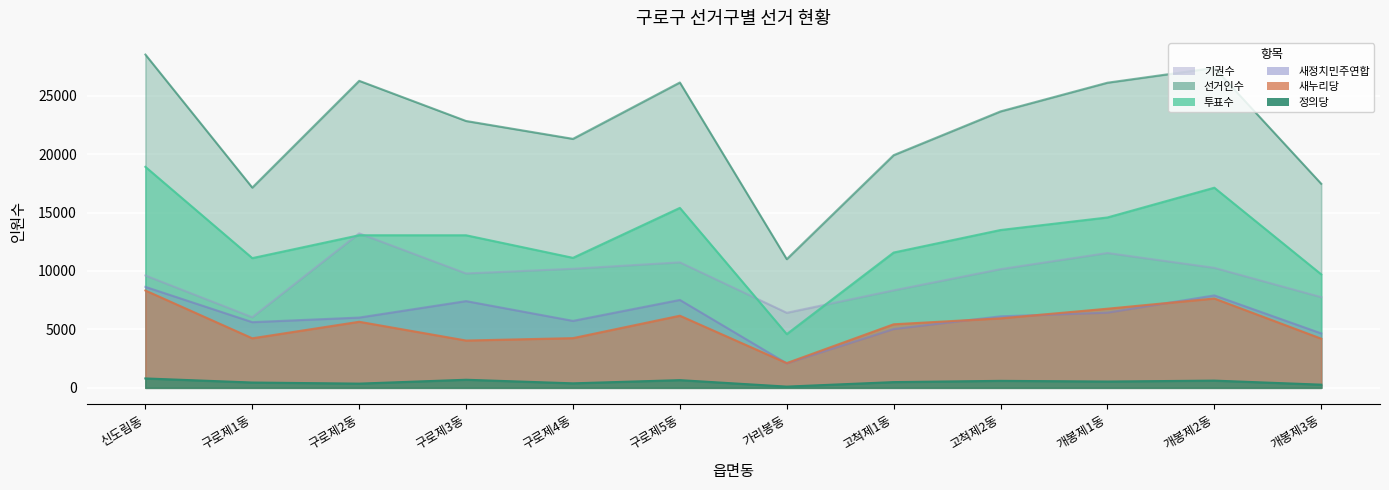

How many data points in 선거인수 are less than 23666?

6